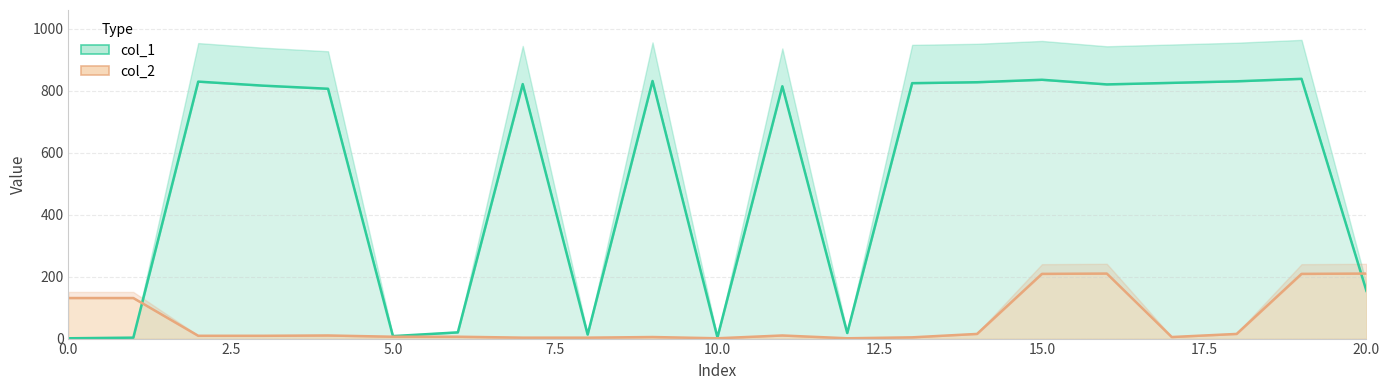

Between which two adjacent categories do col_1 and col_2 first intersect?

1 and 2